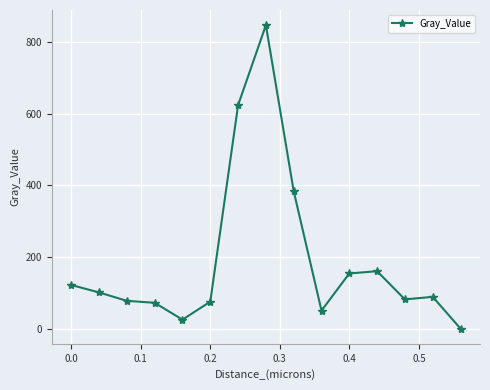

What is the value of the 12th point from the left?

160.4